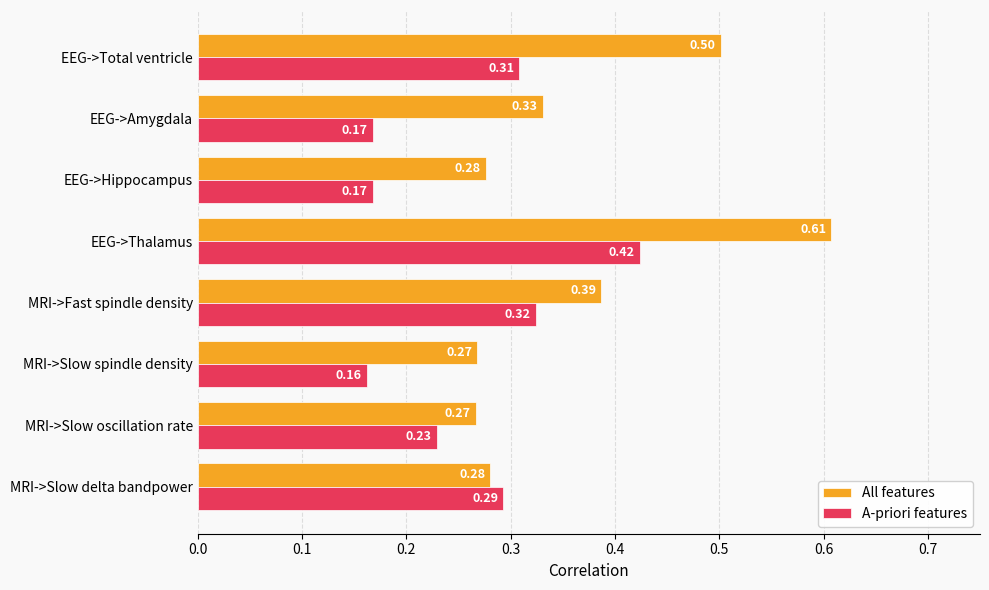

Which label corresponds to the smallest value in the chart?

MRI->Slow spindle density